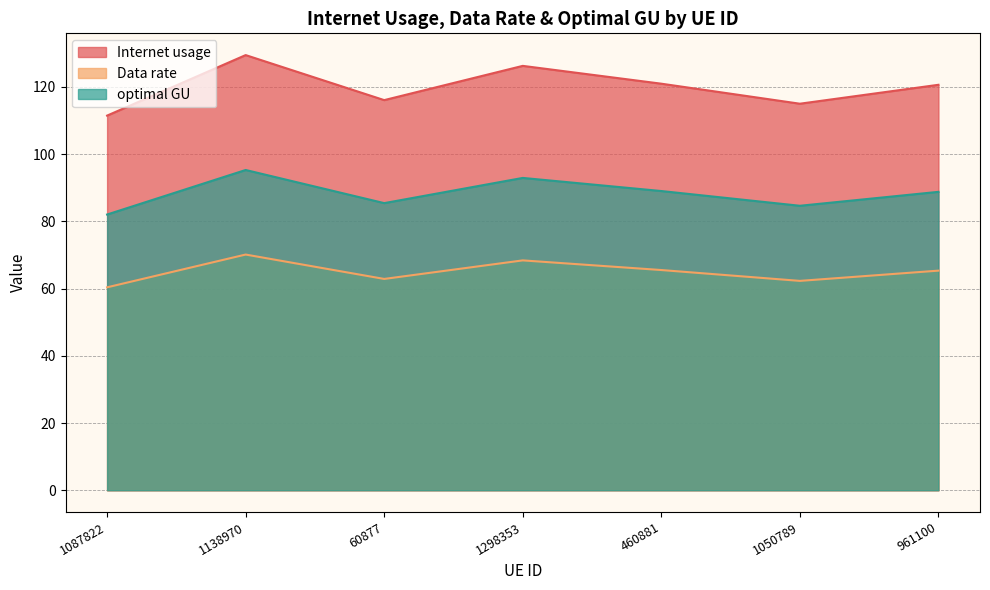

What position from the right is 460881?

3